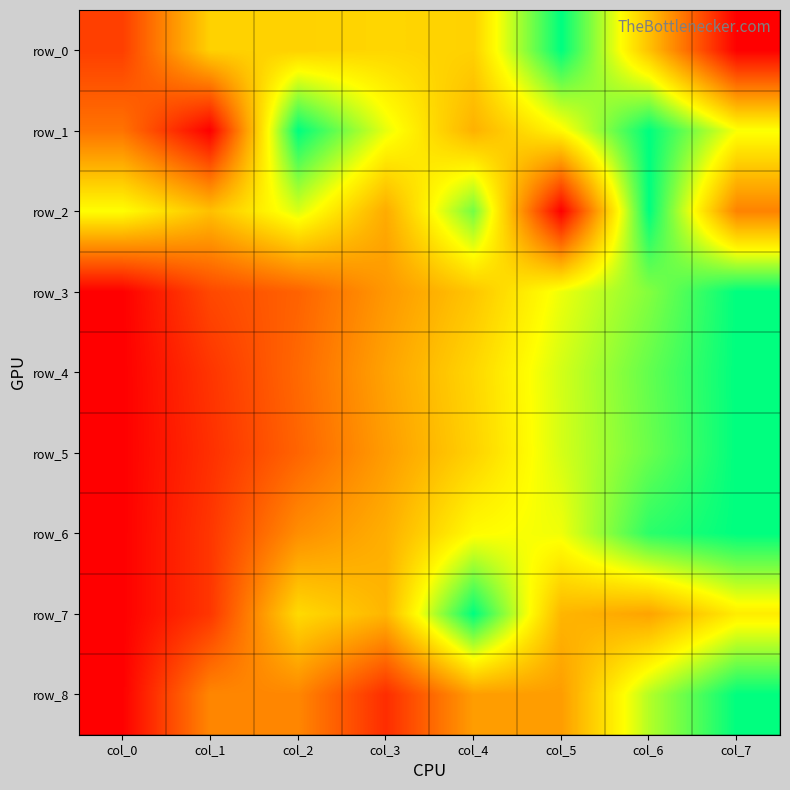

Which series changed the most between col_2 and col_3?

row_1